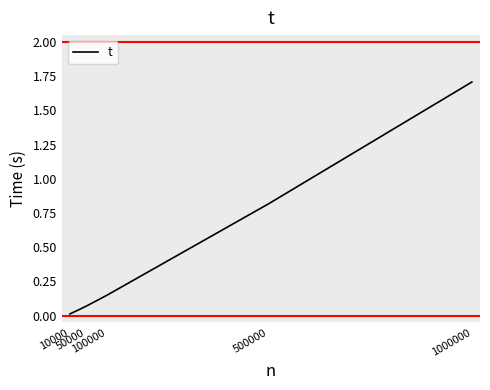

List the labels in order of value, largest first.

1000000, 500000, 100000, 50000, 10000